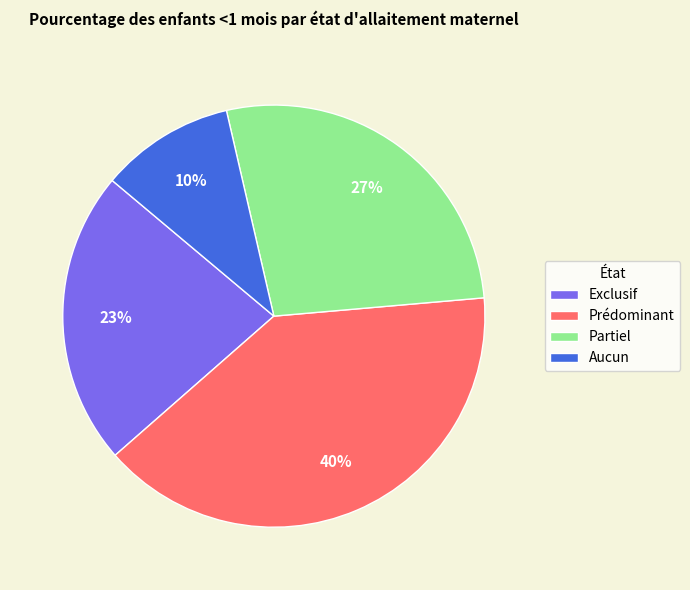

Which has a higher value, Exclusif or Aucun?

Exclusif